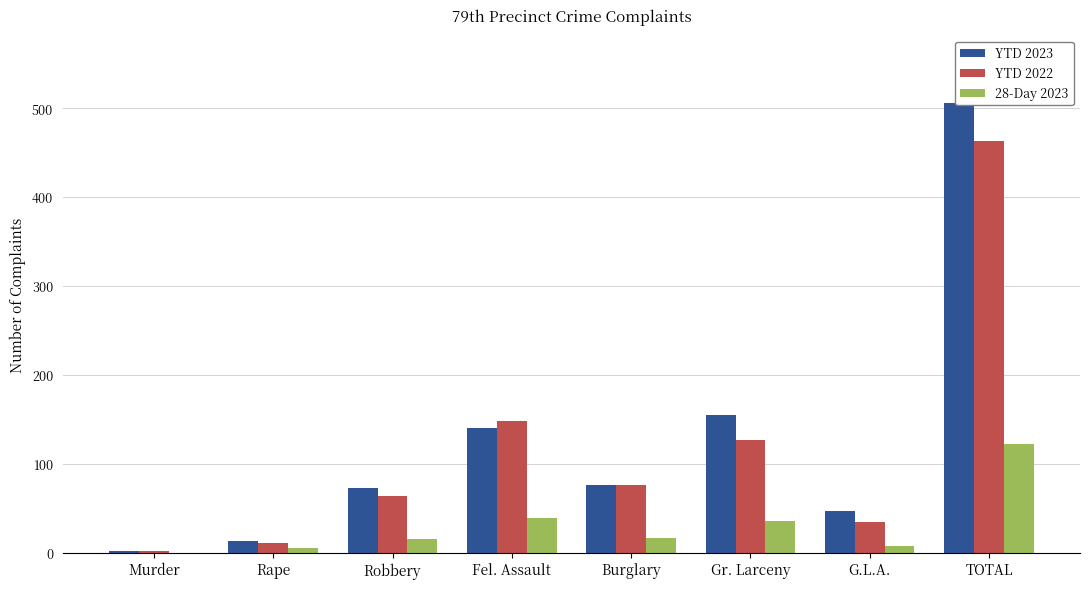

Which series changed the most between Robbery and Gr. Larceny?

YTD 2023